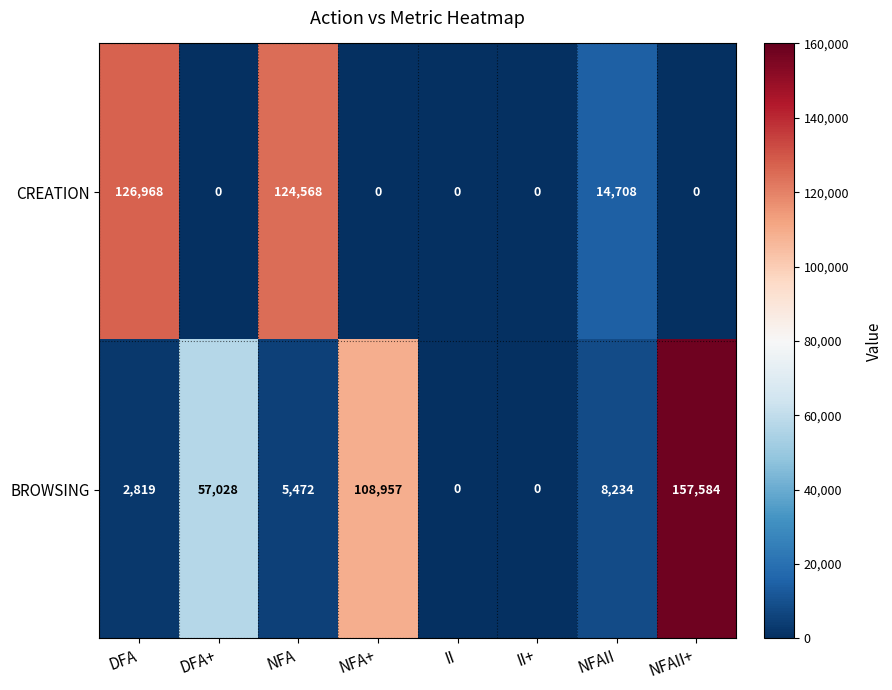

List the series in order of their overall mean, highest first.

BROWSING, CREATION